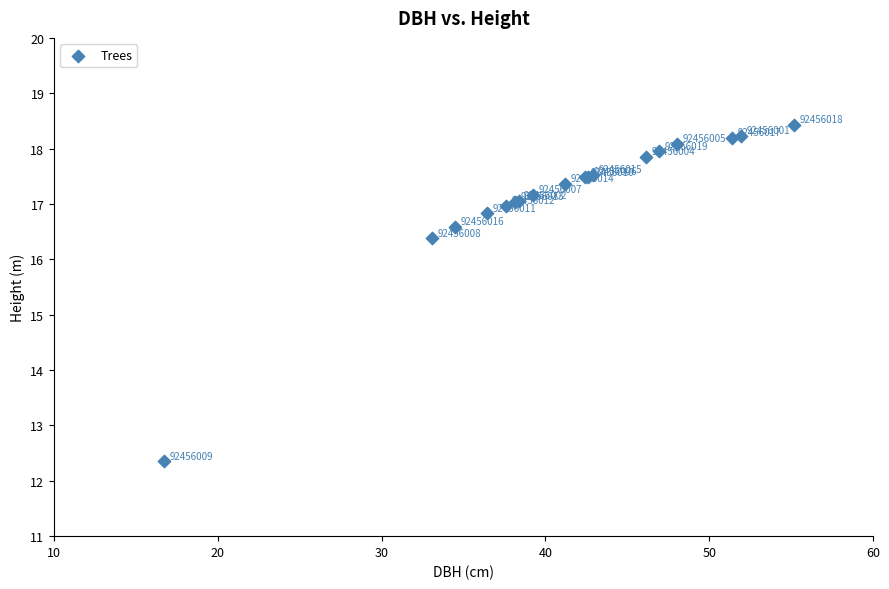

What Y value in the scatter plot is closest to 15?

16.4